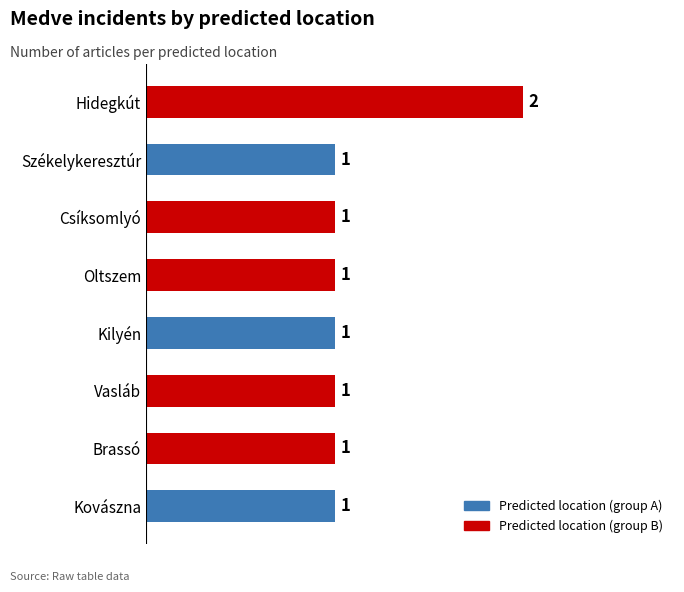

Does the chart contain stacked bars?

No